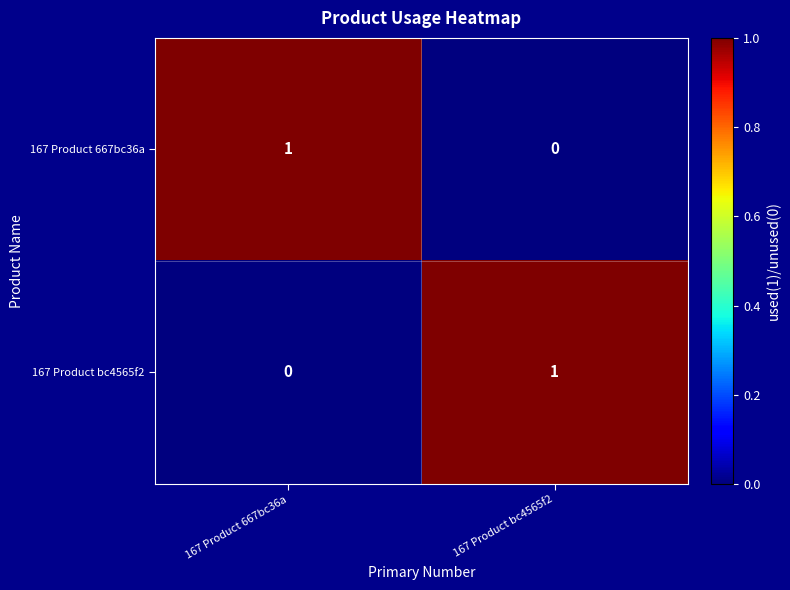

Where is 167 Product 667bc36a nearest to the value 0?

167 Product bc4565f2